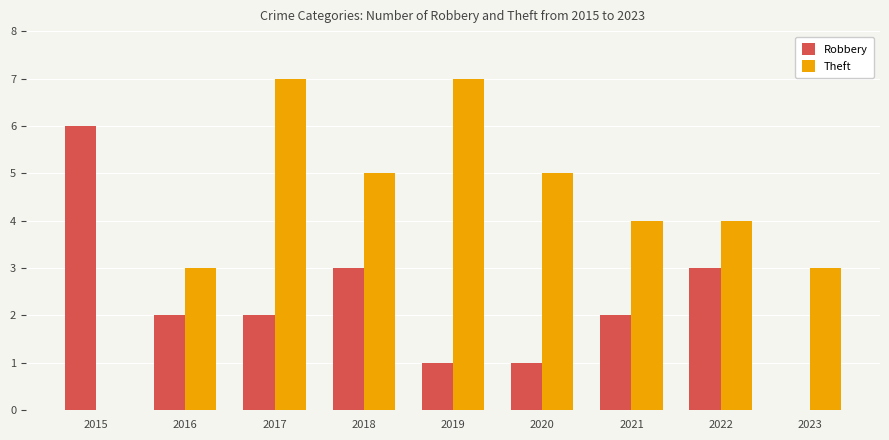

How many groups of bars are there?

9